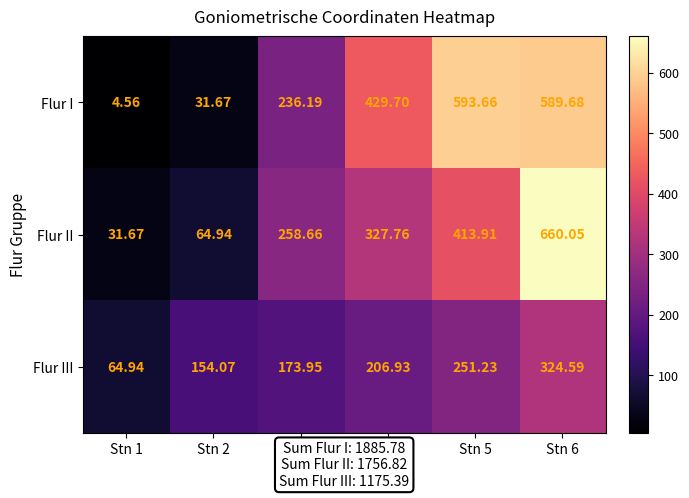

Which series has the largest total across all categories?

Flur I